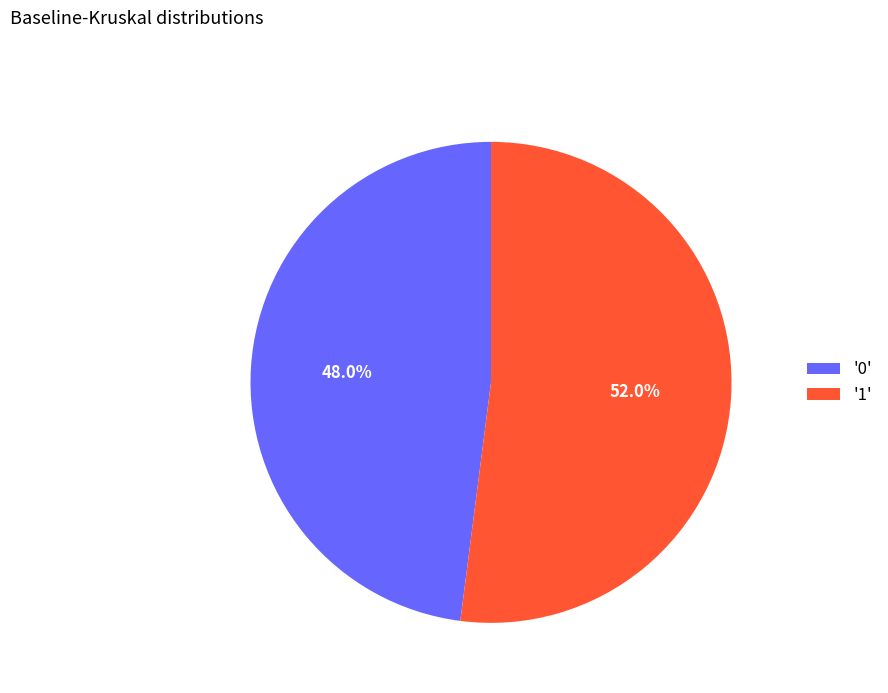

Does '0' account for over 50% of the chart?

No